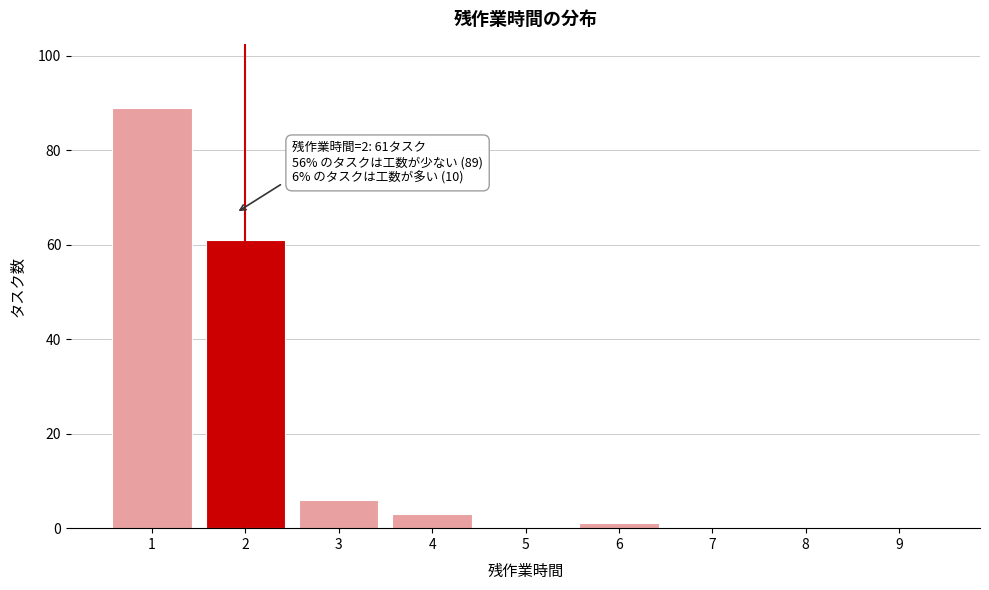

Reading right to left, what are all the values shown in this chart?

9=0	8=0	7=0	6=1	5=0	4=3	3=6	2=61	1=89